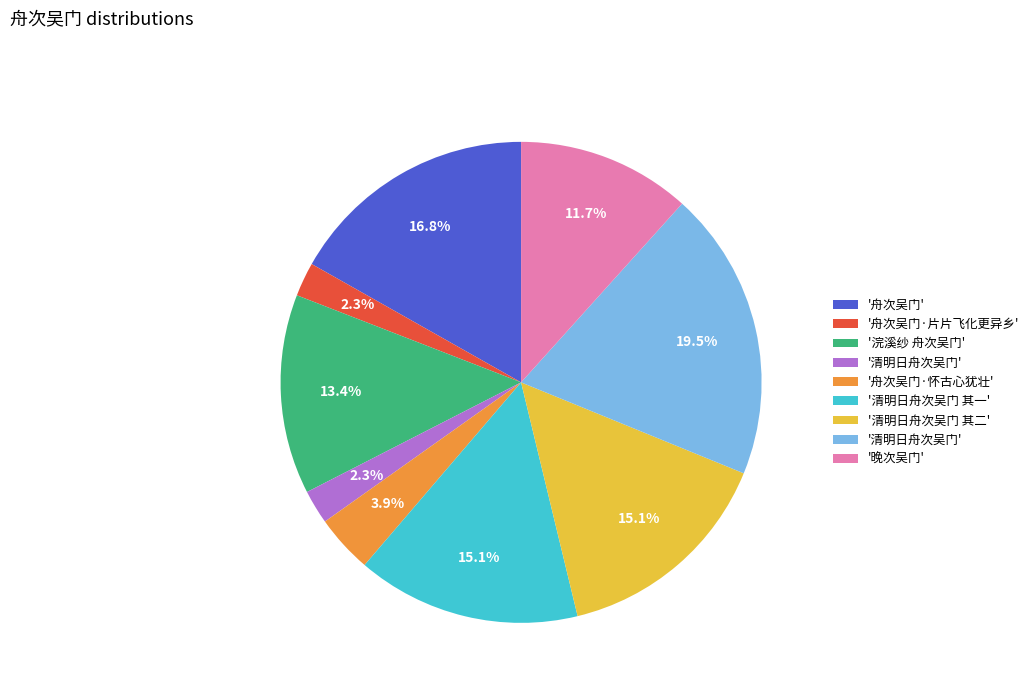

Is there a majority slice in this chart?

No